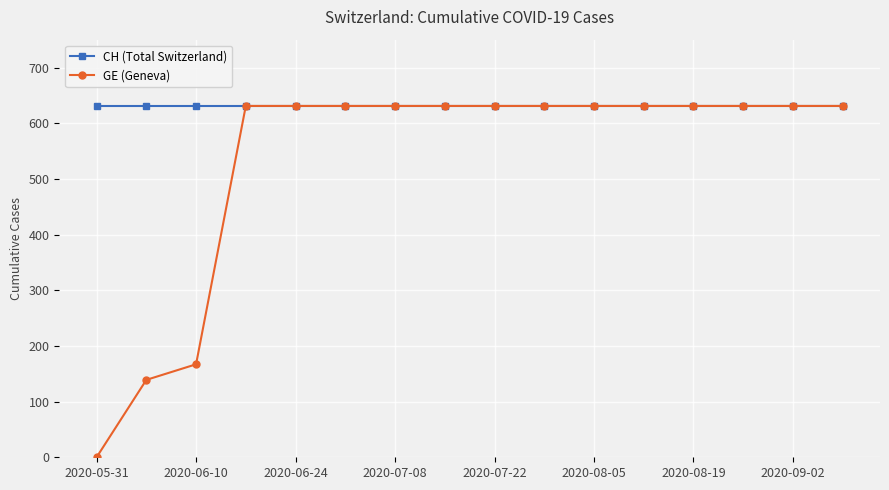

Which series has the widest spread of values?

GE (Geneva)